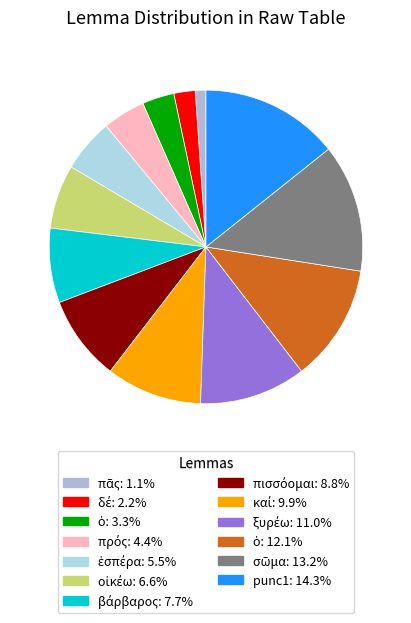

How many slices are in this pie chart?

13